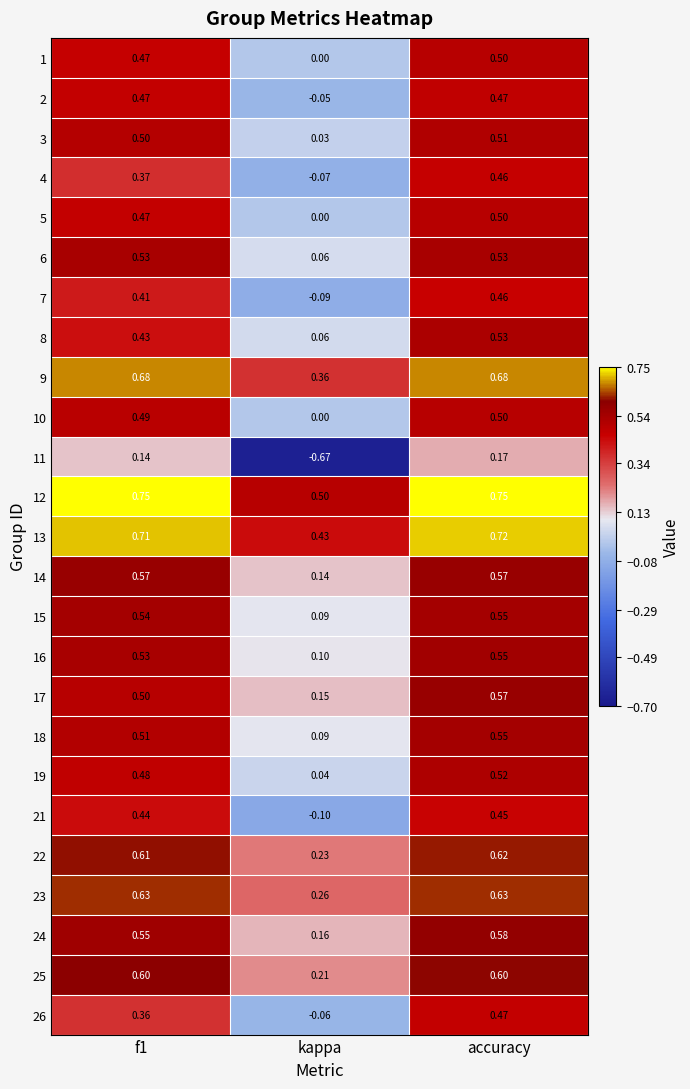

Which category has the highest value in the 1 series?

accuracy